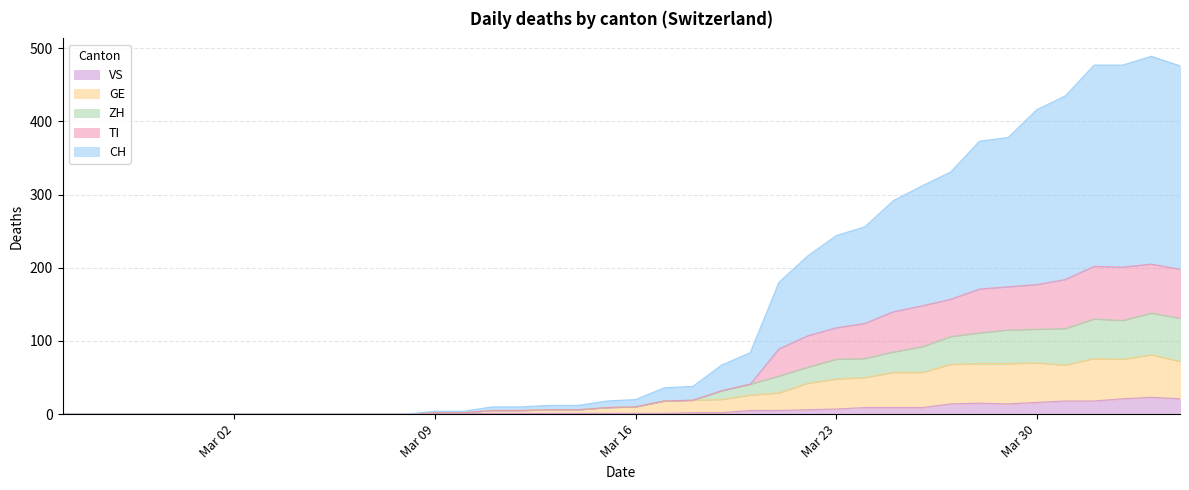

What is the maximum value for VS?

23